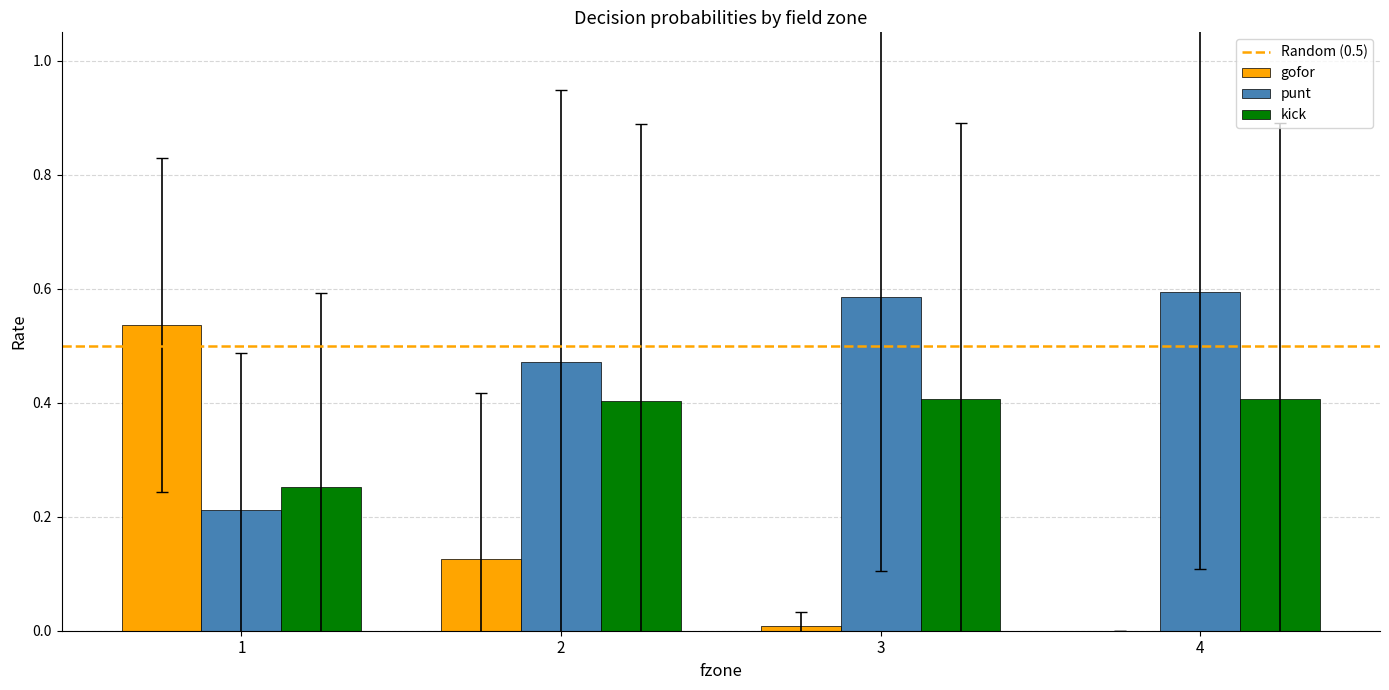

Which series changed the most between 1 and 4?

gofor